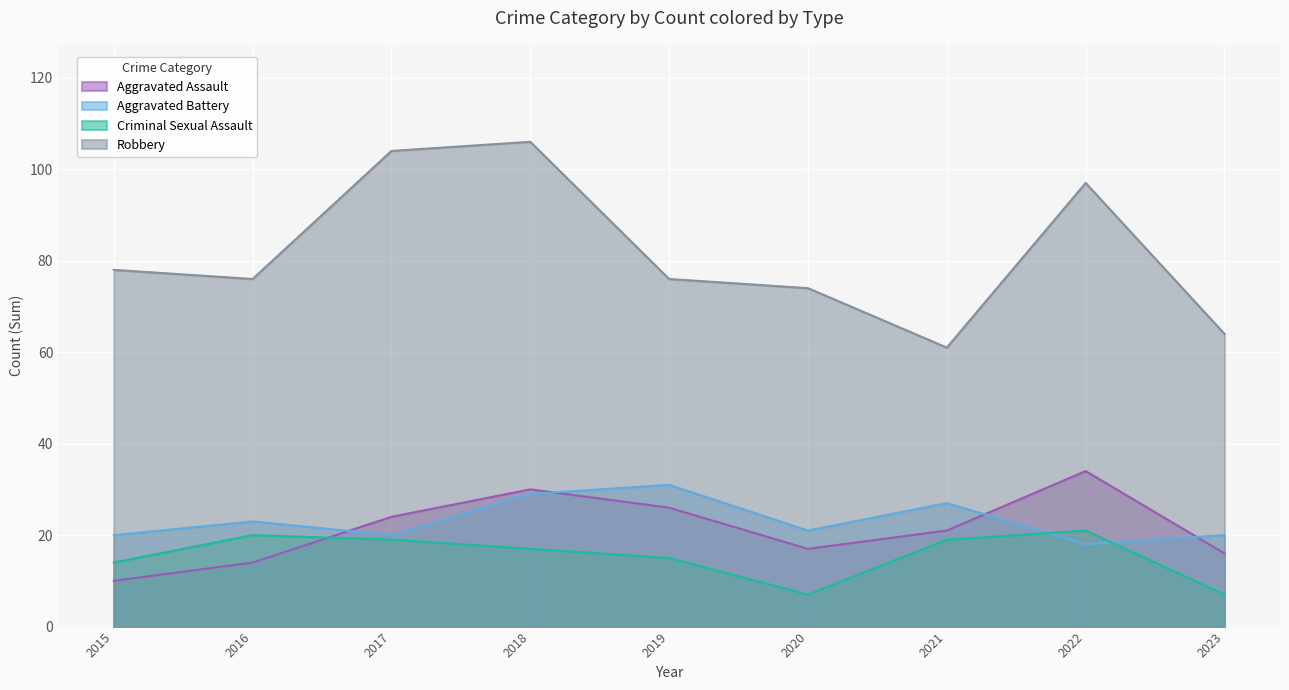

True or false: Robbery has a value of 76 at 2019.

True